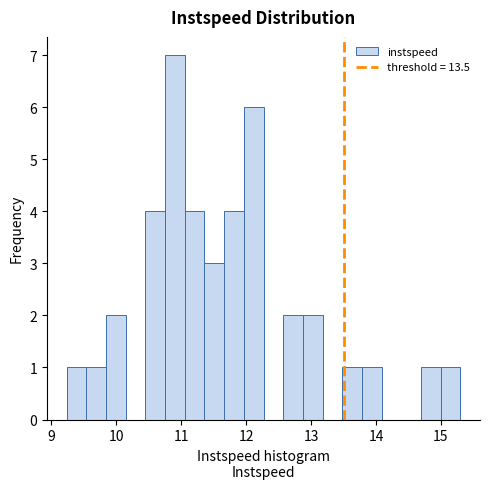

Around what value on the x-axis is the tallest bar? Give the approximate position of its centre, as read against the axis.

10.9